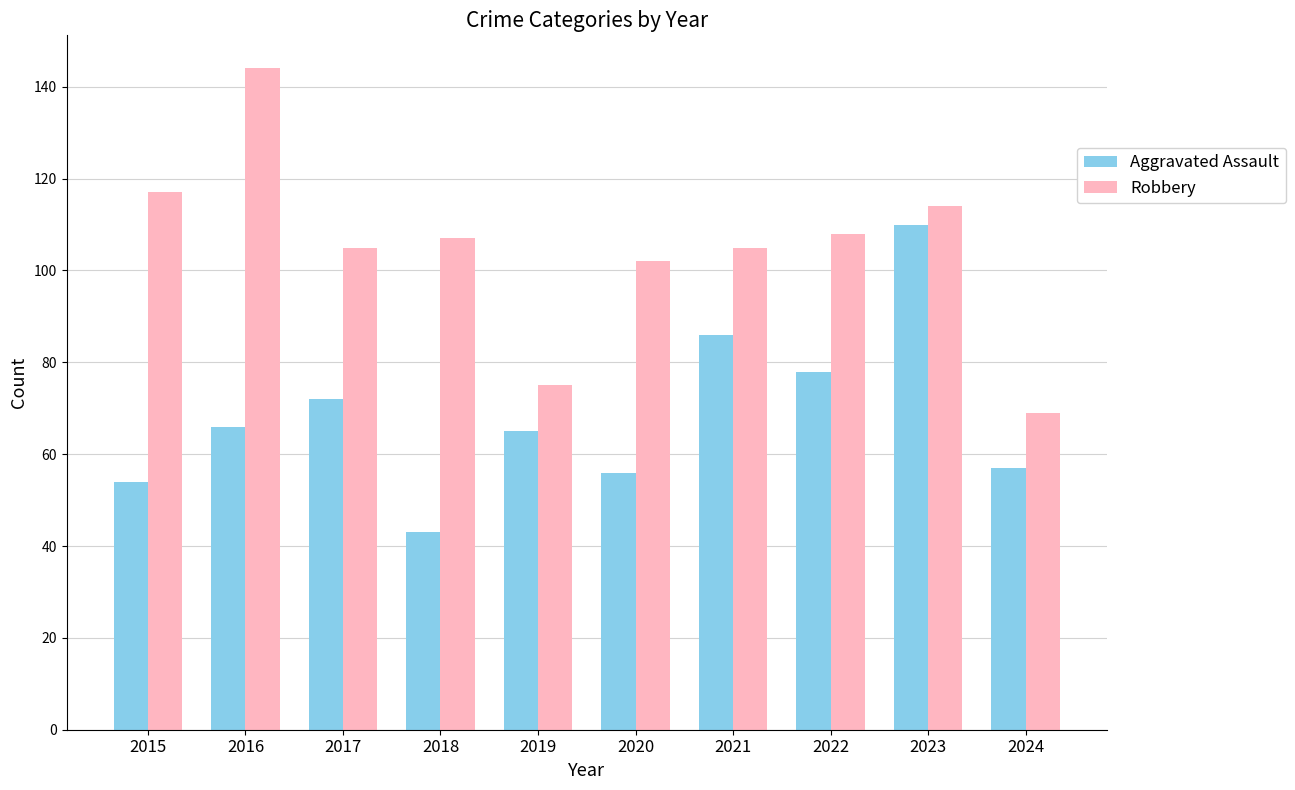

What is the difference between the highest and lowest values at 2024?

12